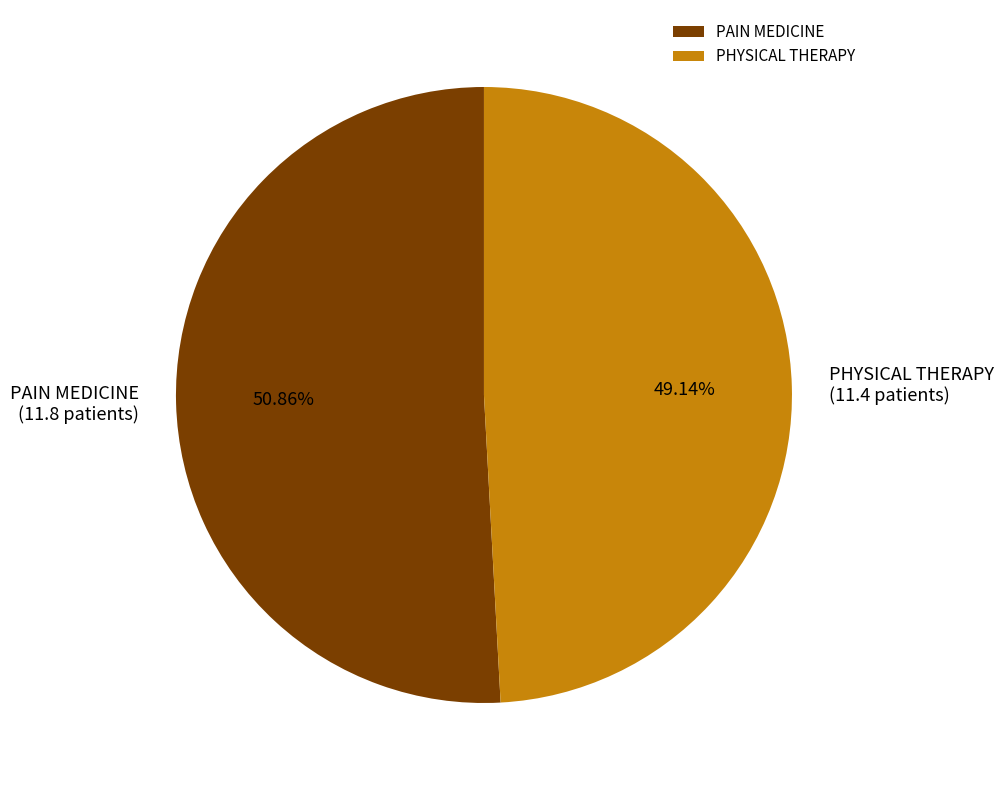

What percentage is the PHYSICAL THERAPY slice, to the nearest percent?

49%